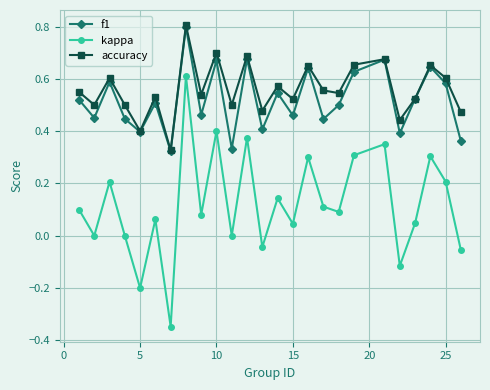

How many interior local valleys does the kappa series have?

9